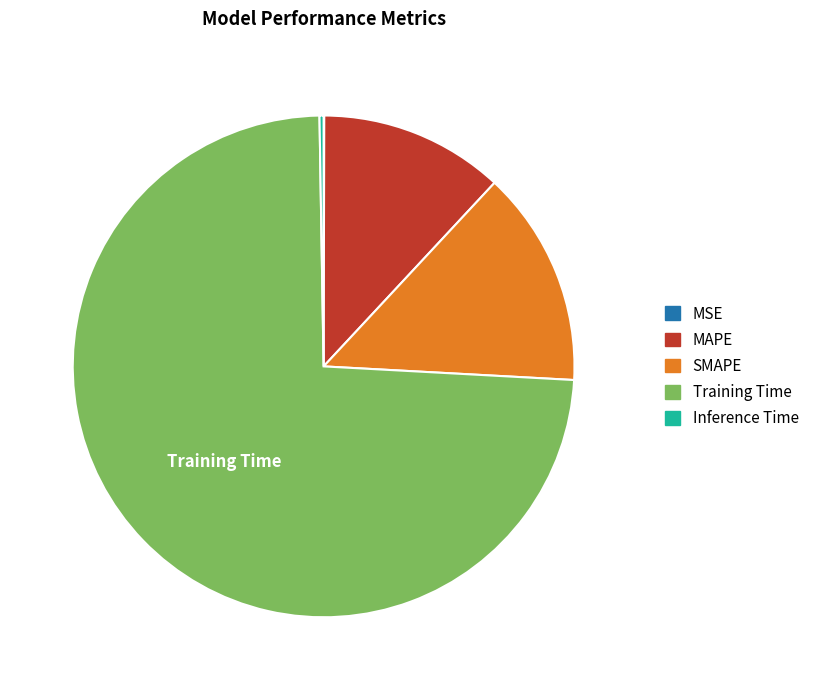

Does Training Time account for over 50% of the chart?

Yes